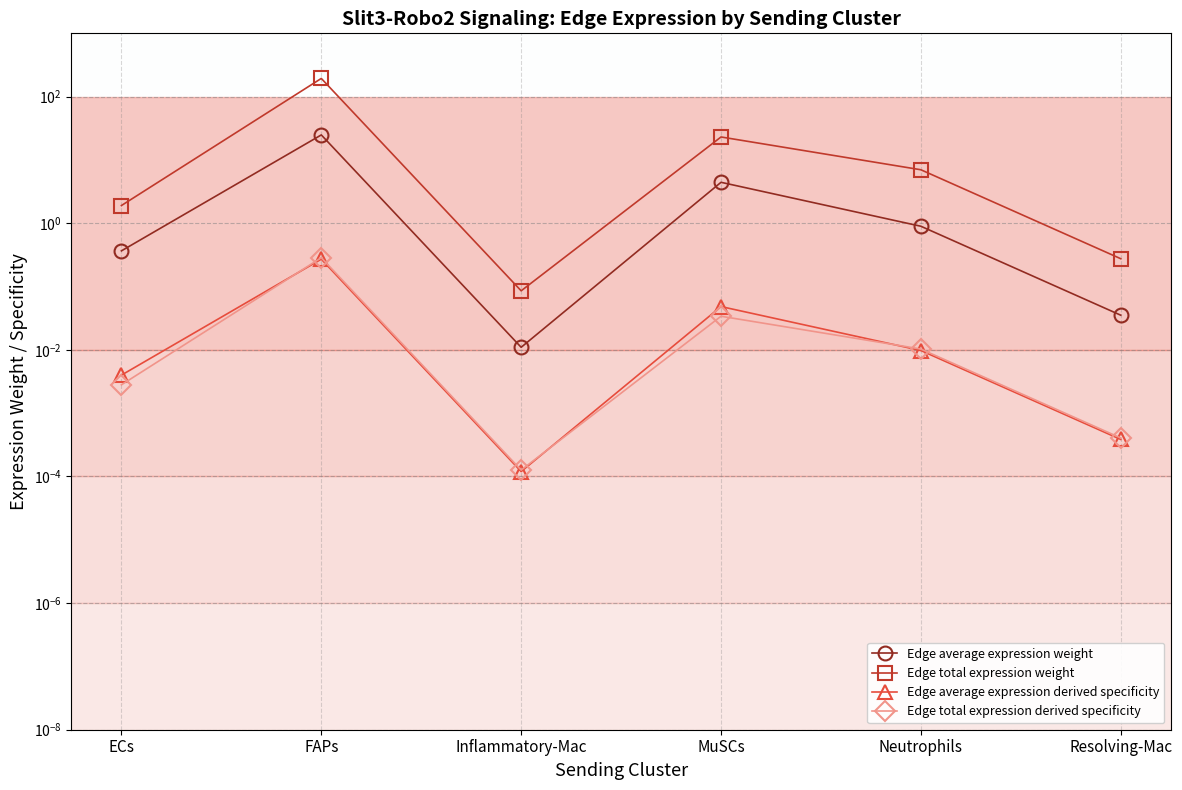

Which series has the widest spread of values?

Edge total expression weight